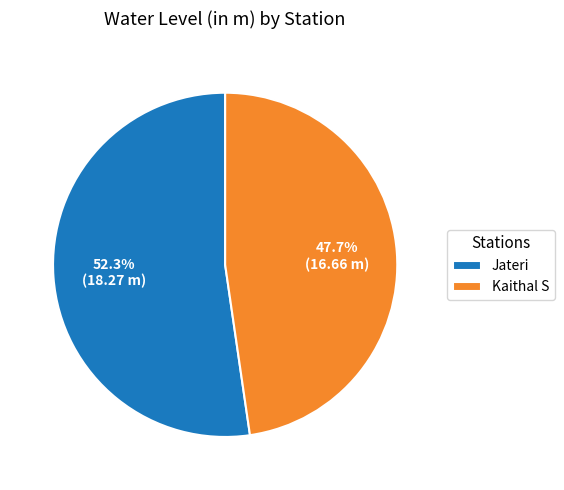

How many segments does this pie chart have?

2